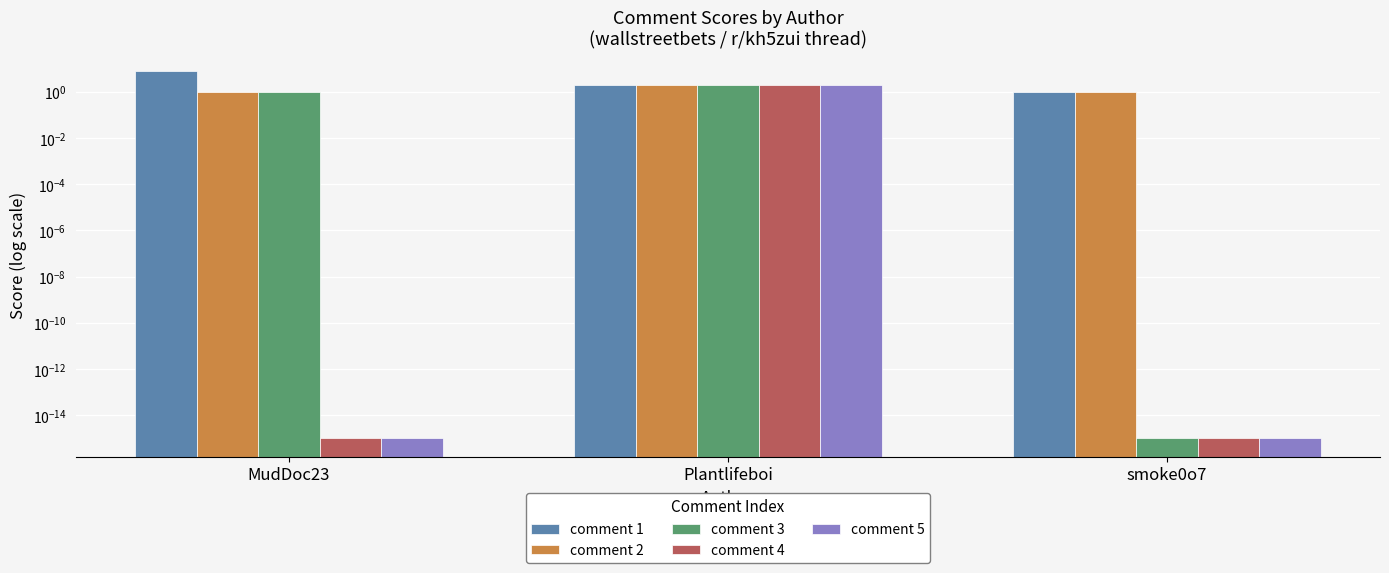

How many data points in comment 3 are above 1?

1